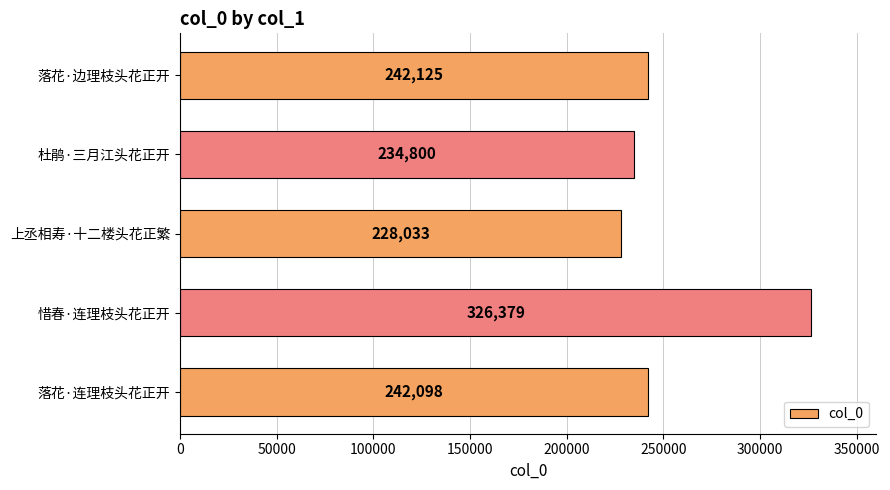

What is the difference between the second highest and minimum values?

14092